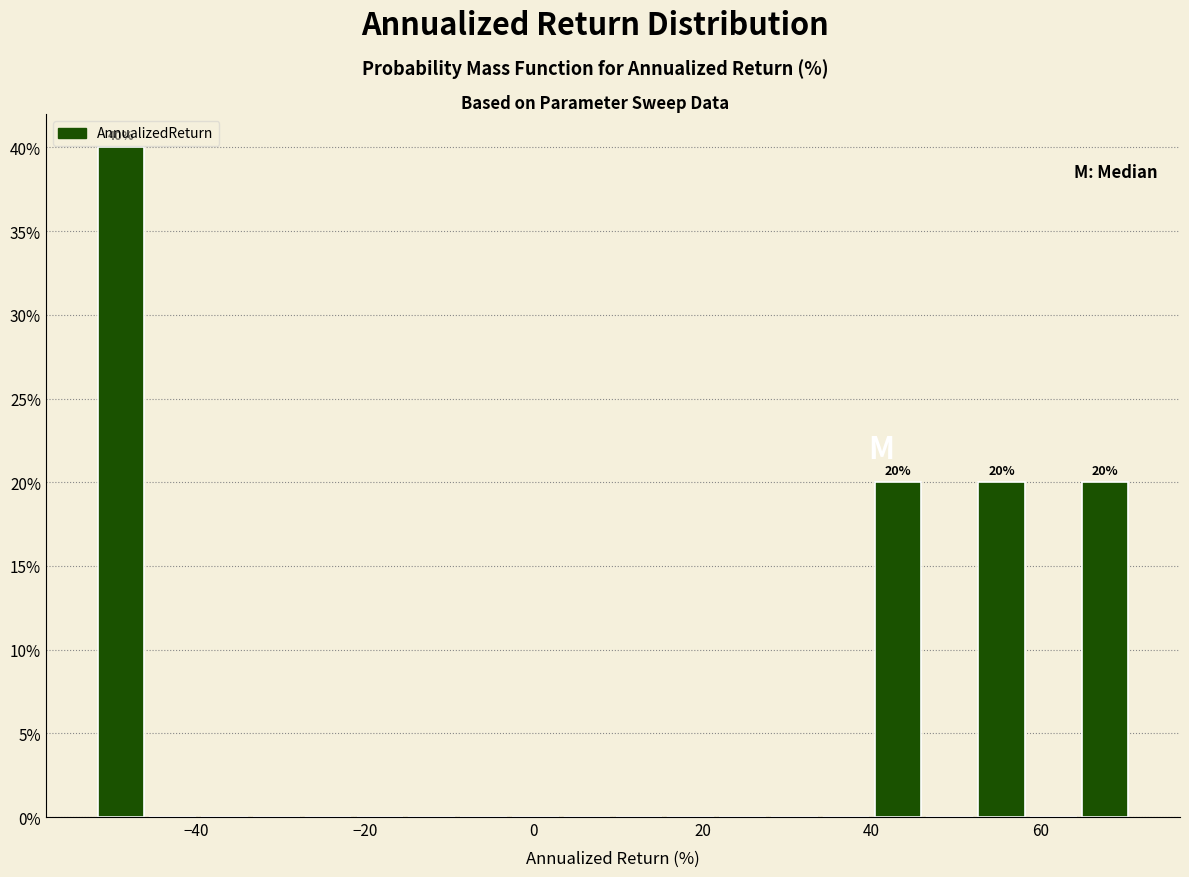

Read against the x-axis, roughly where is the centre of the tallest bar?

-48